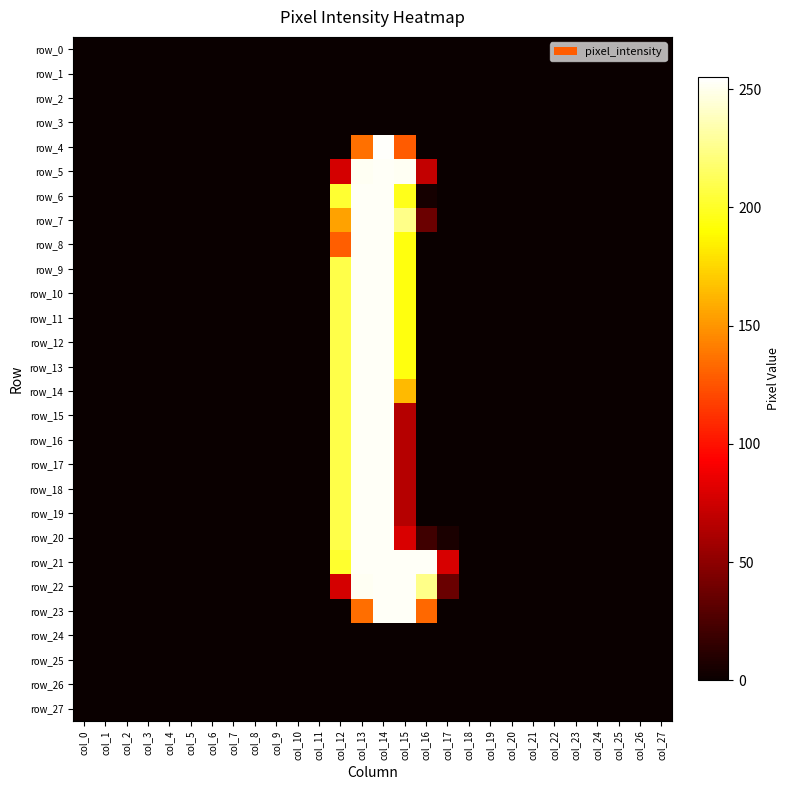

At which label is row_5 closest to 126?

col_12